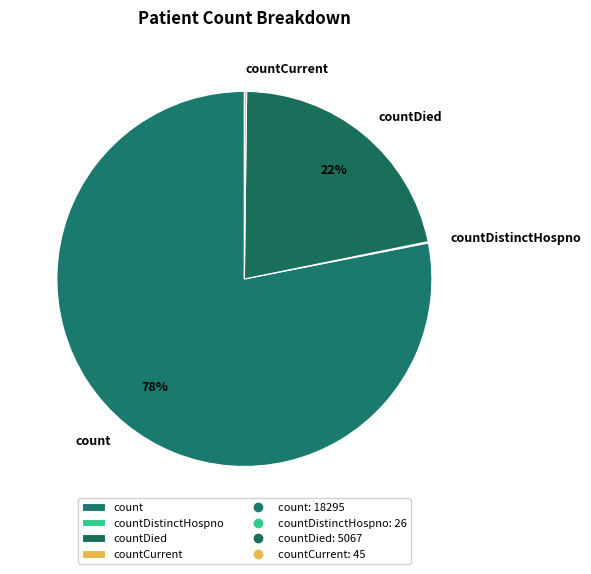

To the nearest percent, what portion does countDied represent?

22%